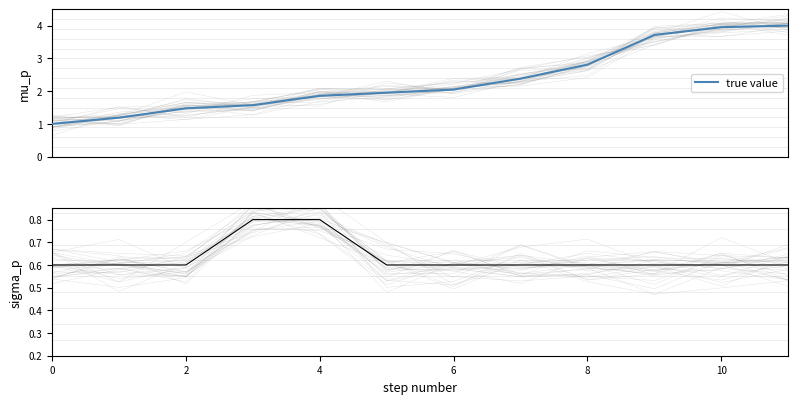

What is the difference between the maximum and minimum values in the true value series?

3.0